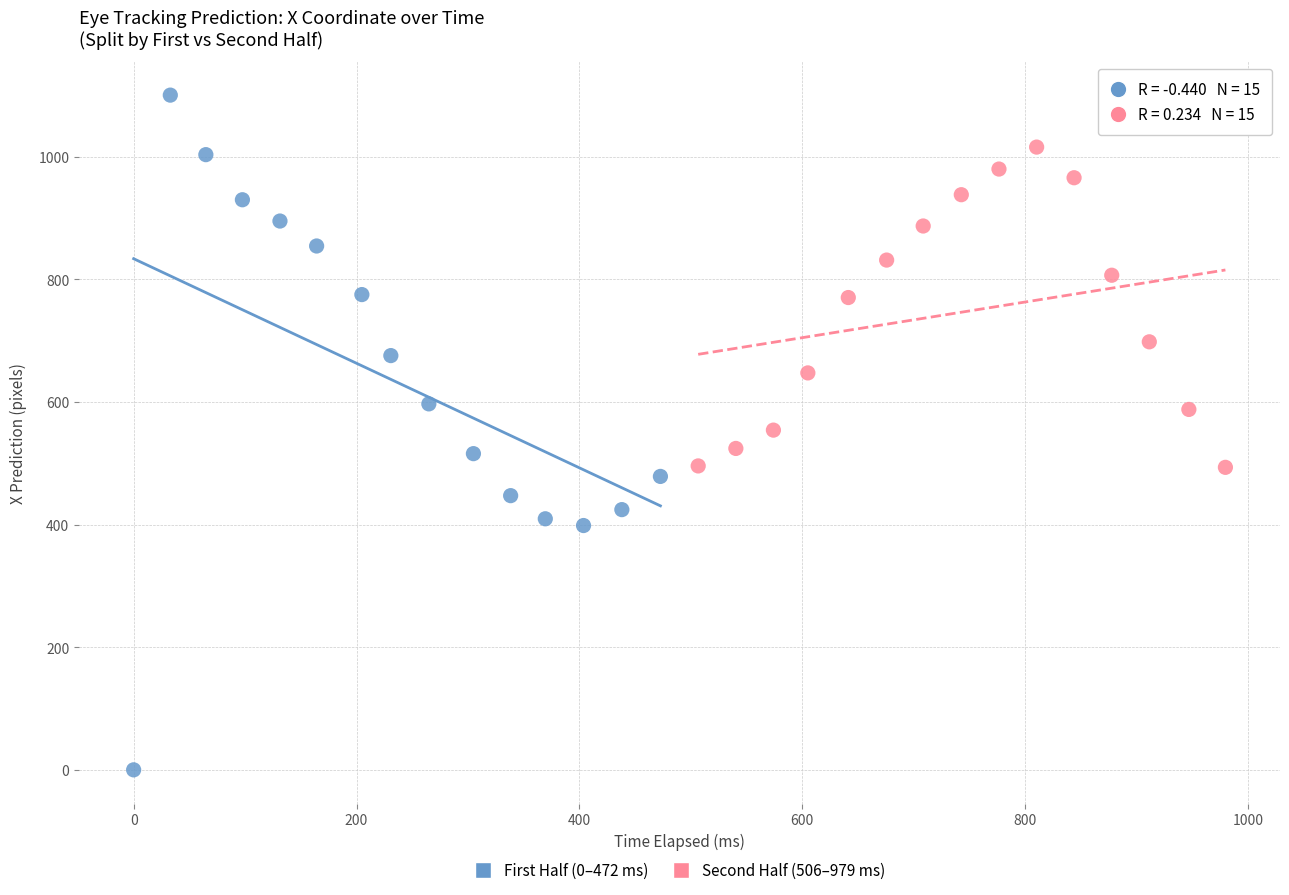

Which series contains the highest Y value?

First Half (0–472 ms)